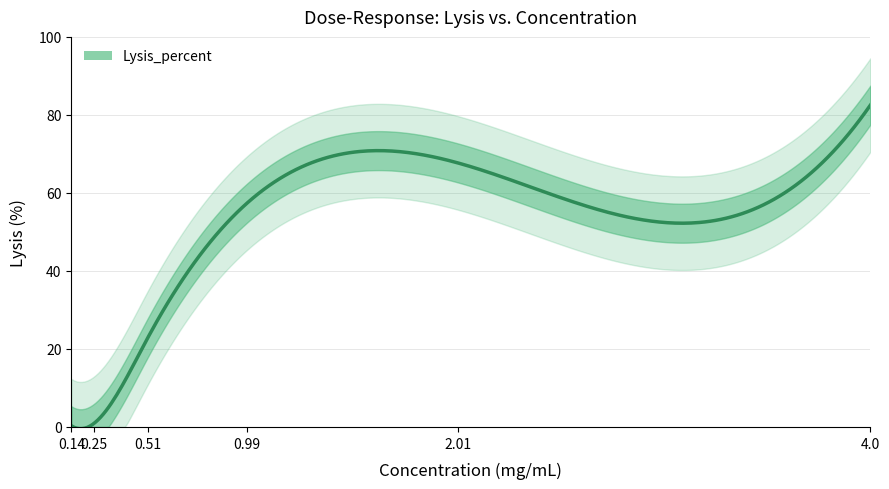

Is it true that the value at 2.01 is 67.7?

True